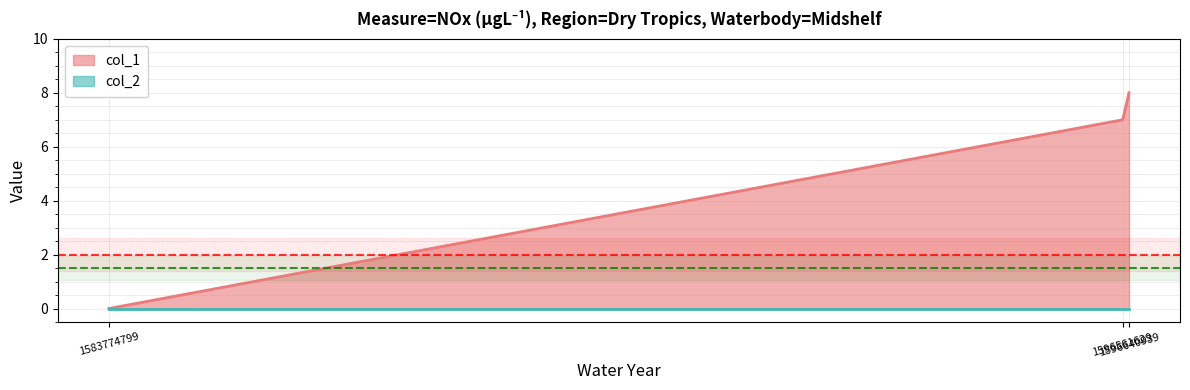

List the labels in order of value, smallest first.

1583774799, 1596561629, 1596640939